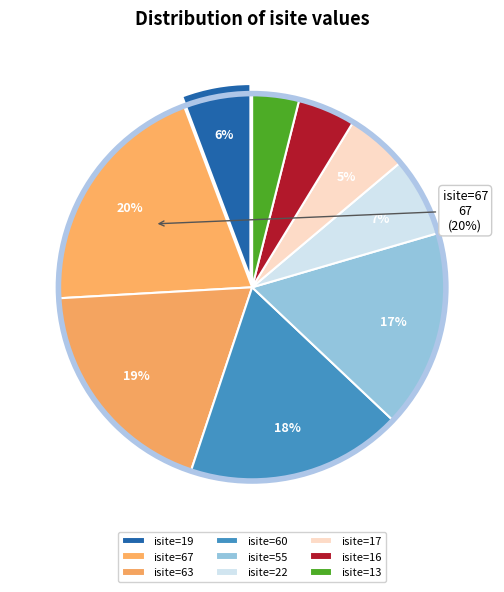

How many segments does this pie chart have?

9